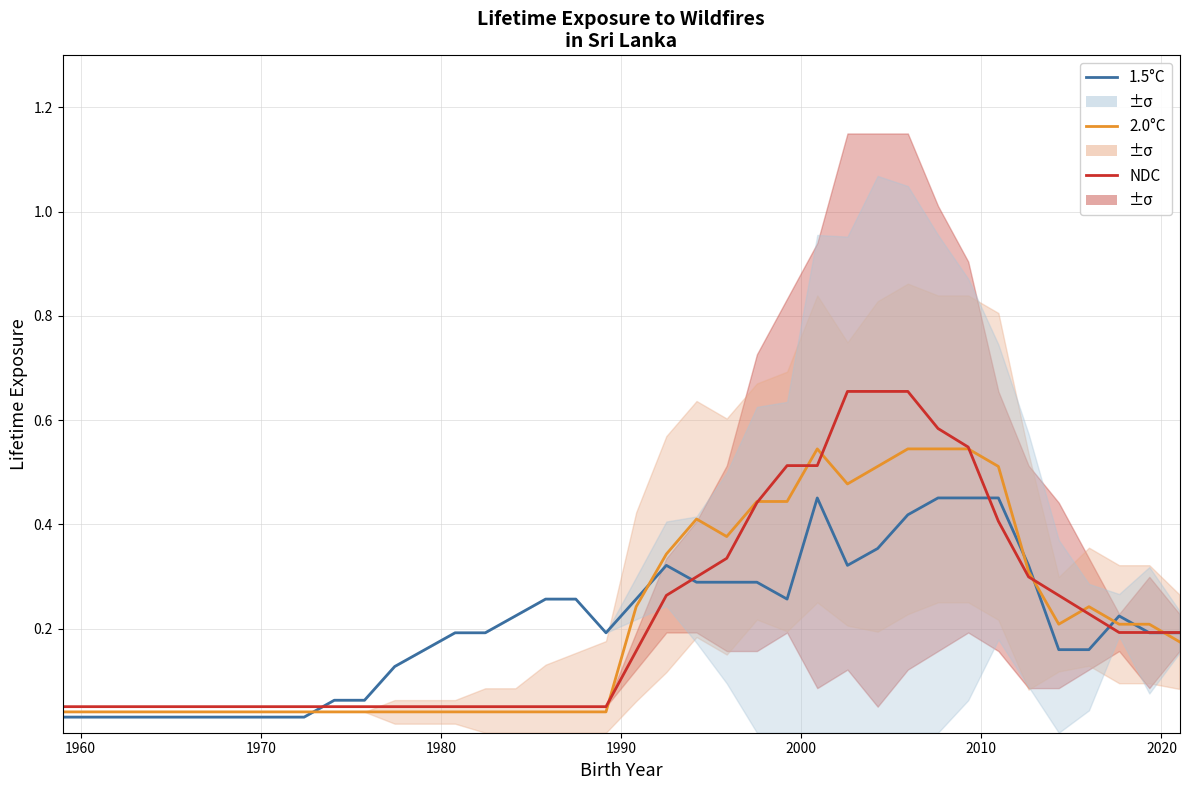

What is the maximum value shown in the chart?

0.7